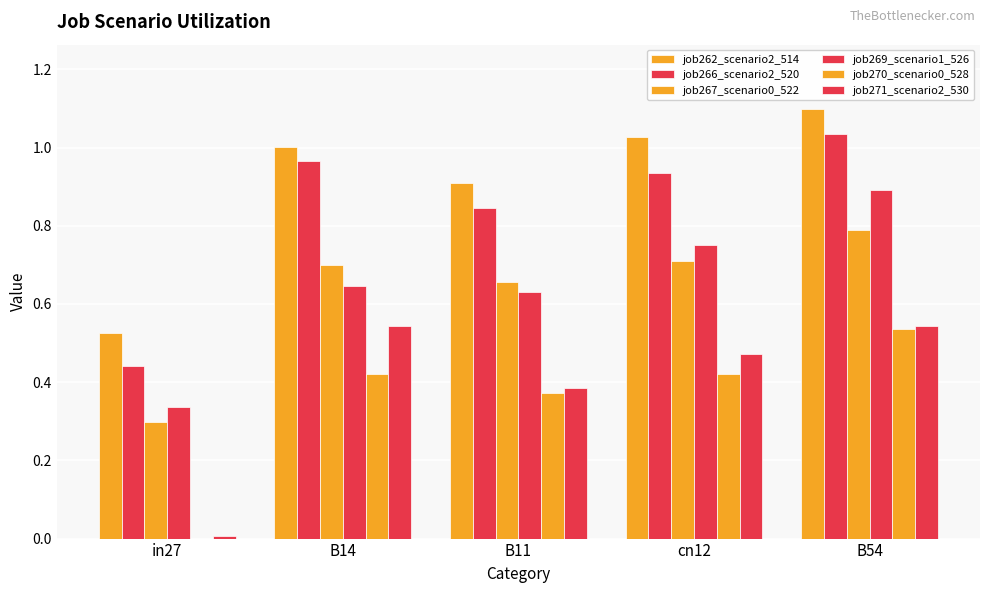

The job270_scenario0_528 series shows 0.8 at B54. True or false?

False